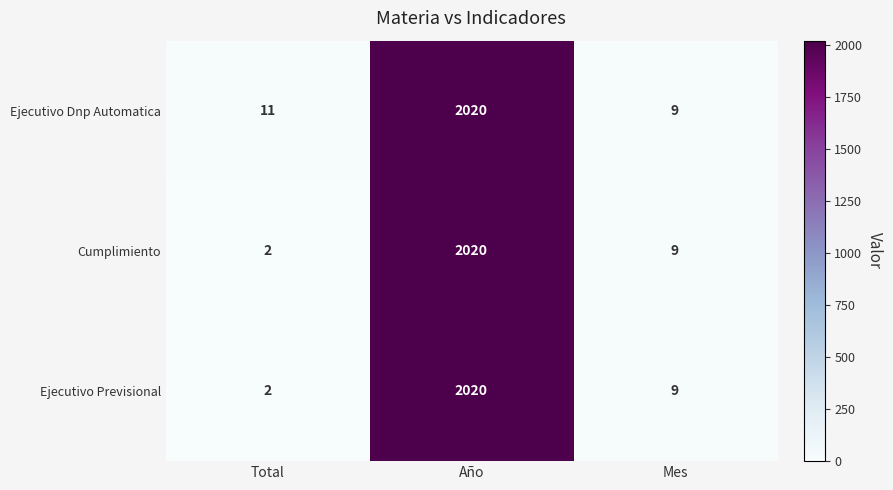

What is the spread (max minus min) of values at Total?

9